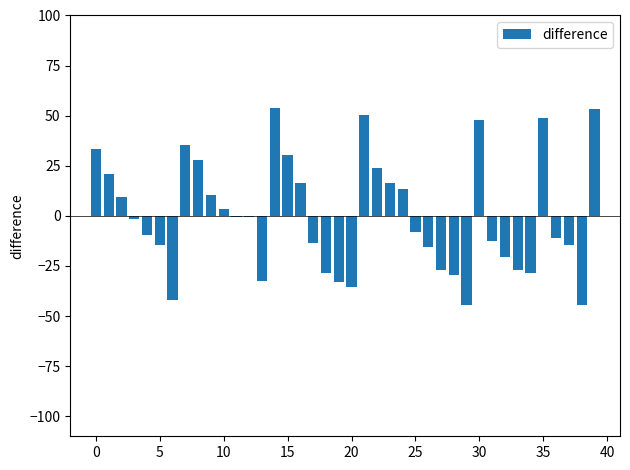

What is the maximum value shown in the chart?

53.9